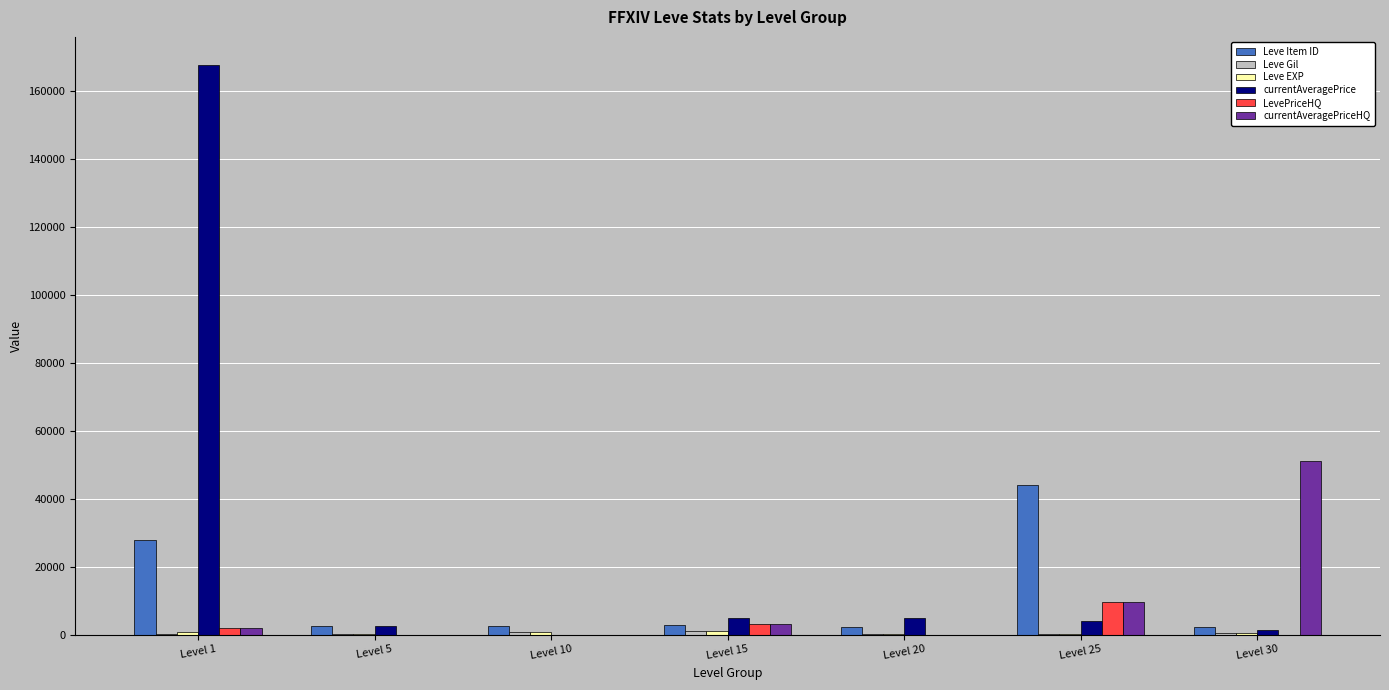

At which category is the sum across all series the highest?

Level 1